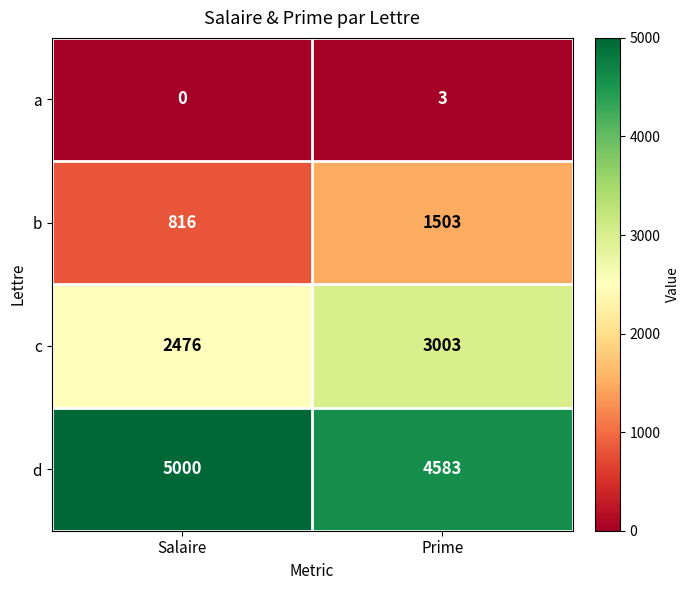

Reading left to right, extract all data points from this chart.

a: 0	3
b: 816	1503
c: 2476	3003
d: 5000	4583